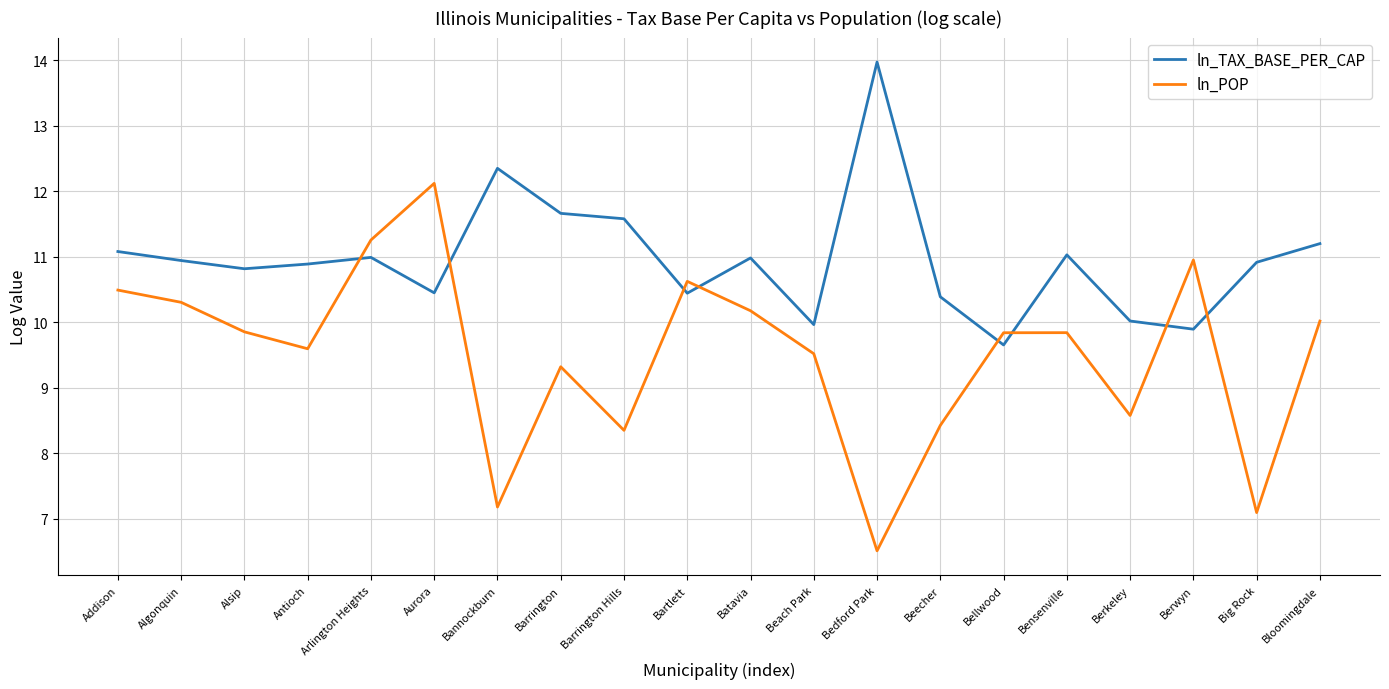

What position from the right is Addison?

20